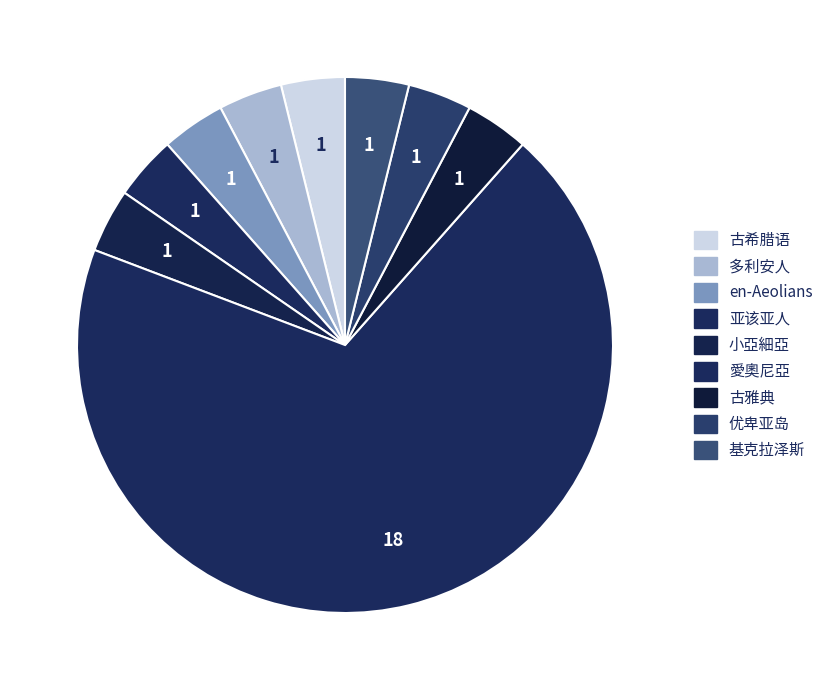

What is the largest slice in the pie chart?

愛奧尼亞